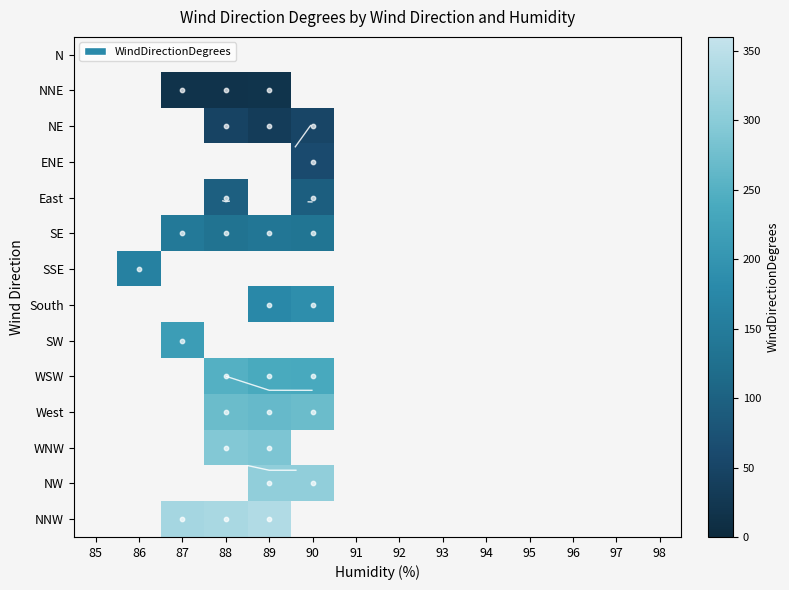

Is it true that NW equals 307 at 89?

True